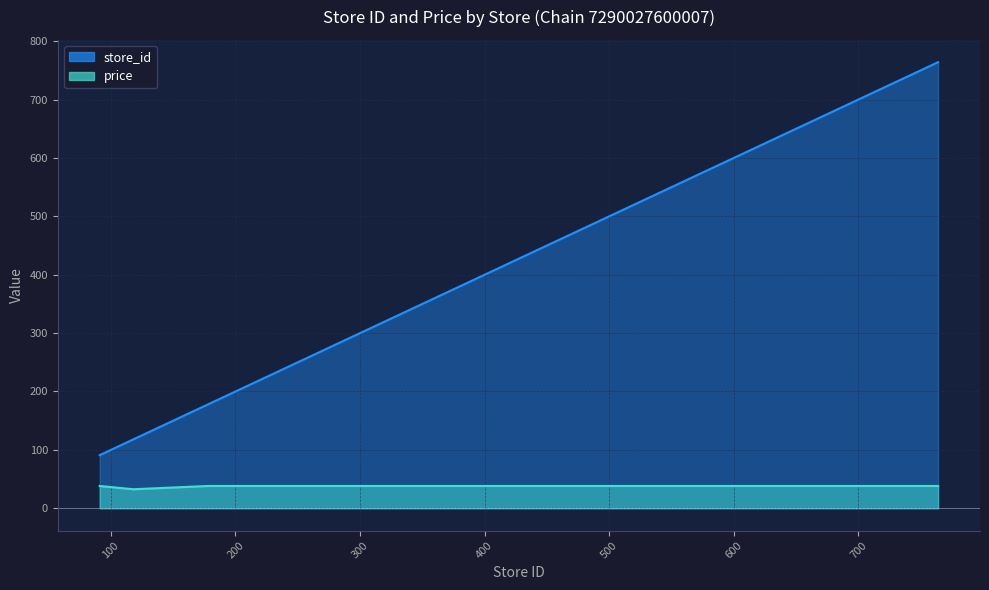

Reading left to right, what are all the values shown in this chart?

store_id: 91=91.0	118=118.0	178=178.0	201=201.0	242=242.0	345=345.0	485=485.0	615=615.0	617=617.0	621=621.0	637=637.0	638=638.0	640=640.0	641=641.0	652=652.0	653=653.0	654=654.0	658=658.0	660=660.0	668=668.0	673=673.0	674=674.0	676=676.0	683=683.0	685=685.0	686=686.0	698=698.0	764=764.0
price: 91=38.2	118=32.6	178=38.2	201=38.2	242=38.2	345=38.2	485=38.2	615=38.2	617=38.2	621=38.2	637=38.2	638=38.2	640=38.2	641=38.2	652=38.2	653=38.2	654=38.2	658=38.2	660=38.2	668=38.2	673=38.2	674=38.2	676=38.2	683=38.2	685=38.2	686=38.2	698=38.2	764=38.2